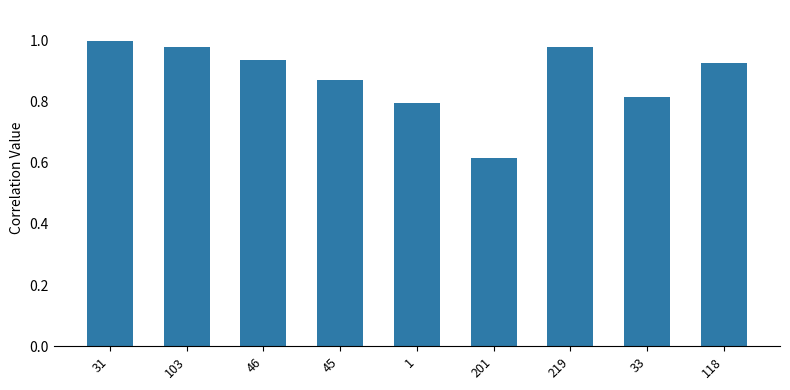

Which label corresponds to the smallest value in the chart?

201